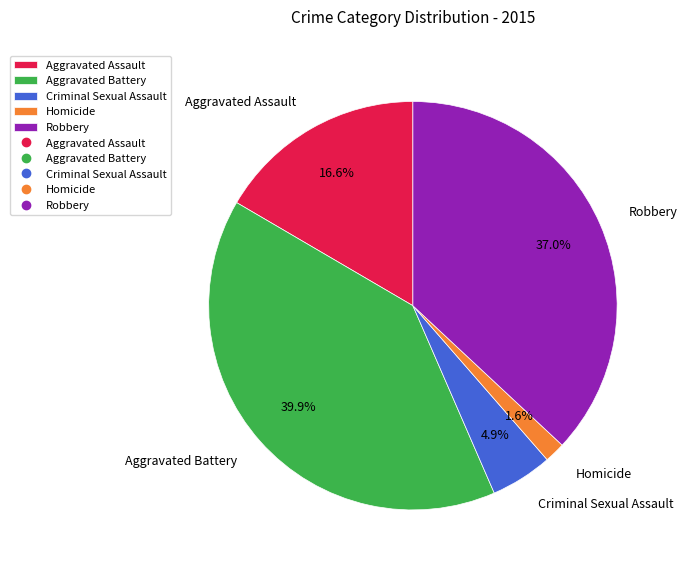

To the nearest percent, what is the combined percentage of Aggravated Assault and Robbery?

54%